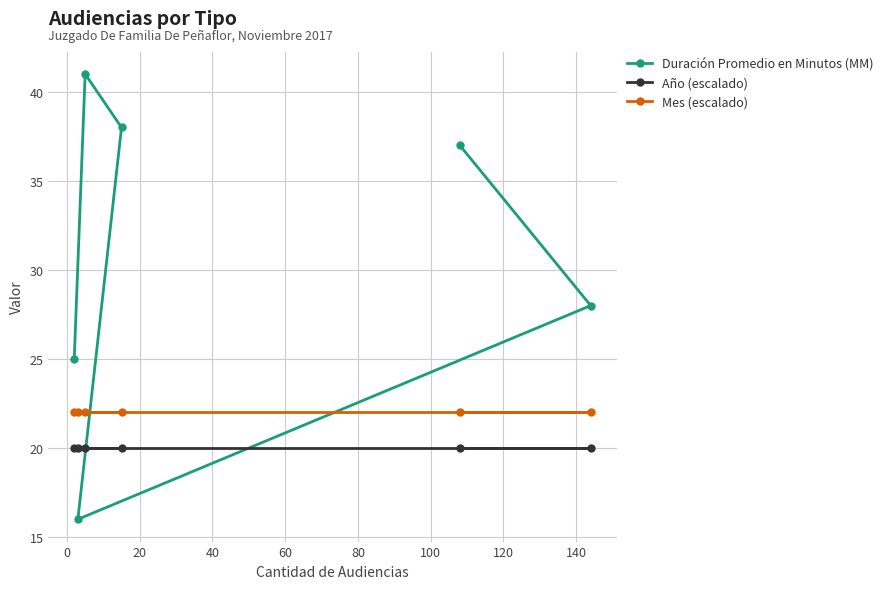

Reading right to left, transcribe all the data shown in this chart.

Duración Promedio en Minutos (MM): 28	37	38	41	16	25
Año (escalado): 20	20	20	20	20	20
Mes (escalado): 22	22	22	22	22	22